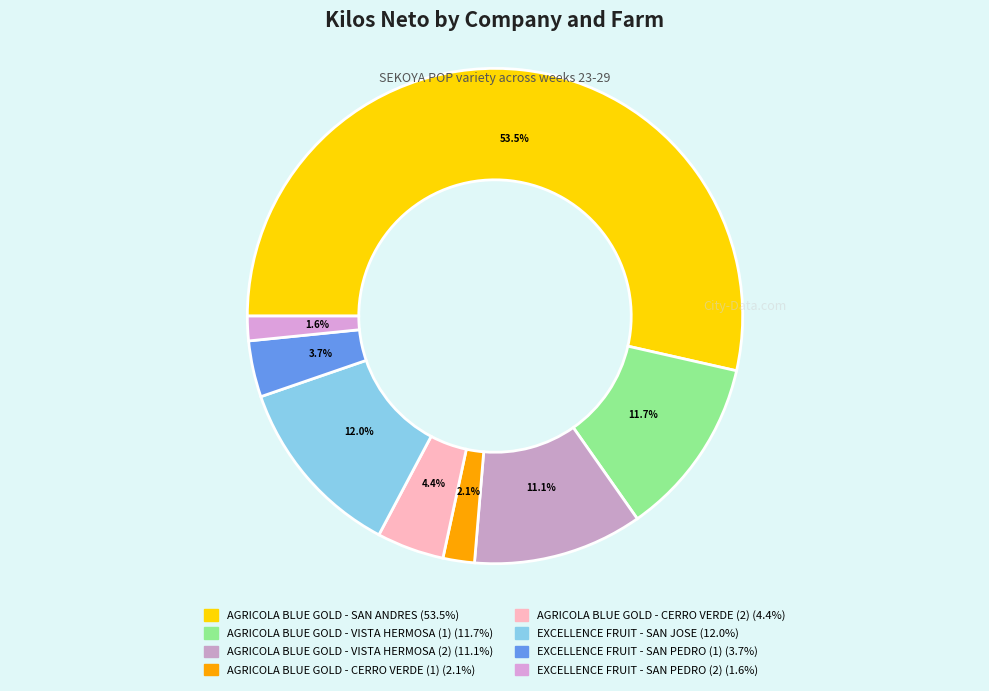

What percentage is the AGRICOLA BLUE GOLD - VISTA HERMOSA (2) slice, to the nearest percent?

11%